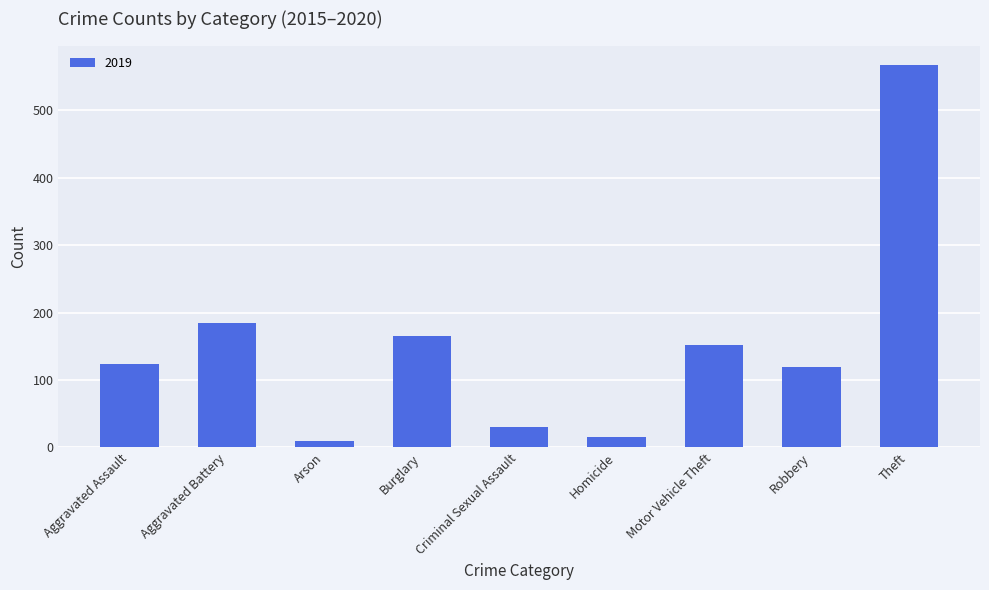

What is the ratio of the value at Aggravated Battery to the value at Theft?

0.3